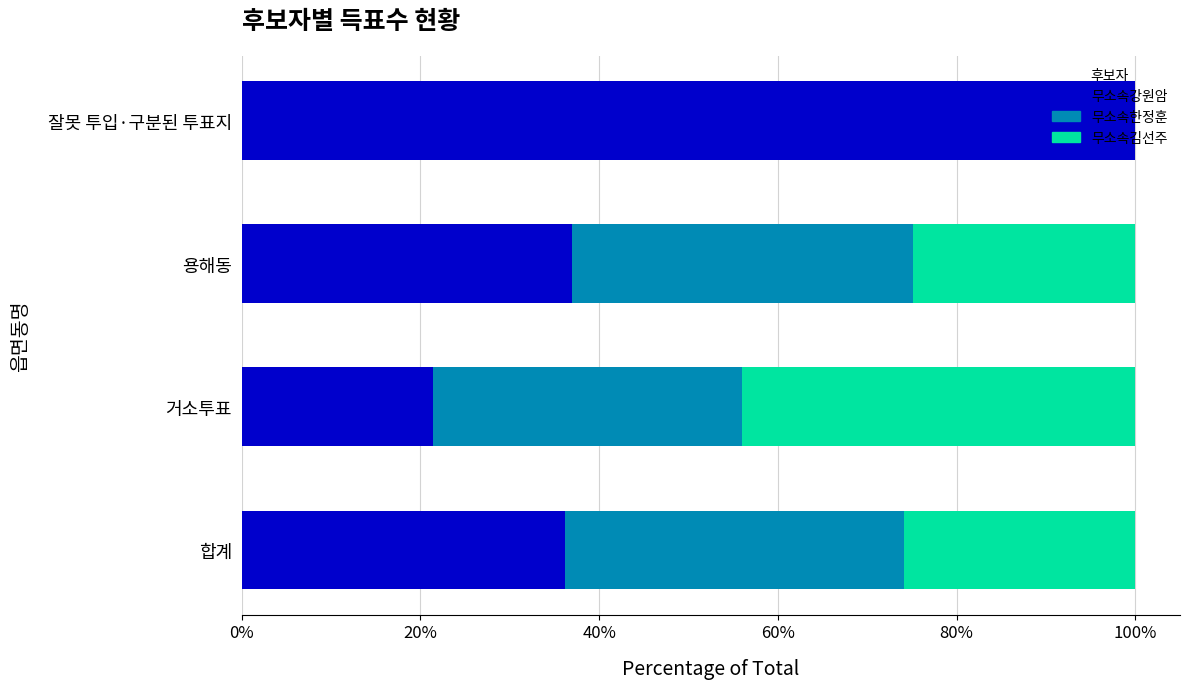

What is the total value across all series at 잘못 투입·구분된 투표지?

100.0